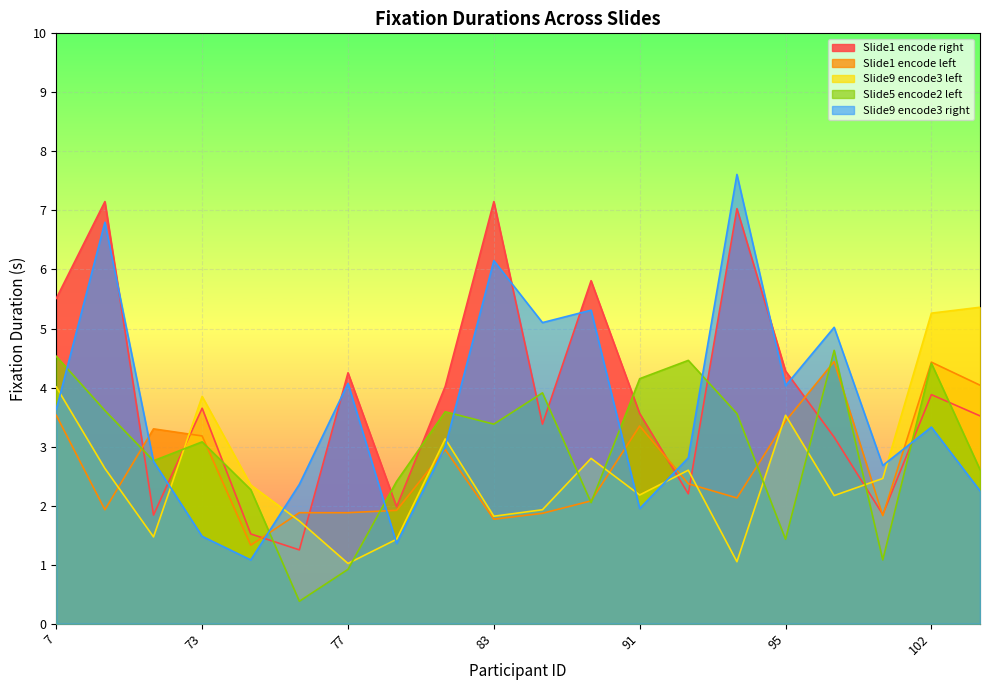

Where does the Slide1 encode left series first go above 2?

7